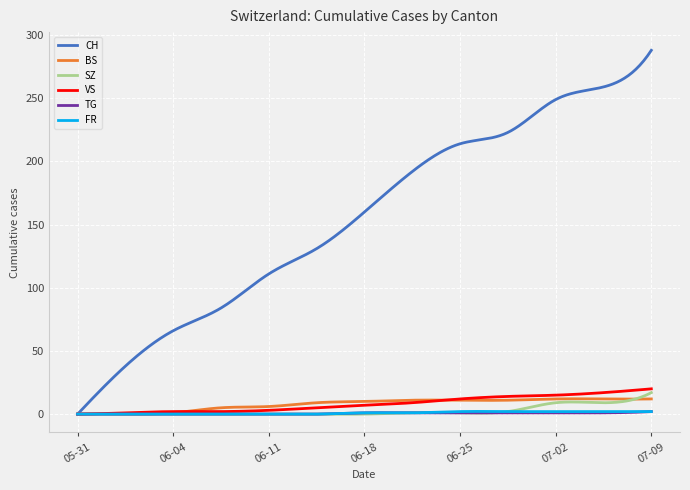

Which series has the widest spread of values?

CH